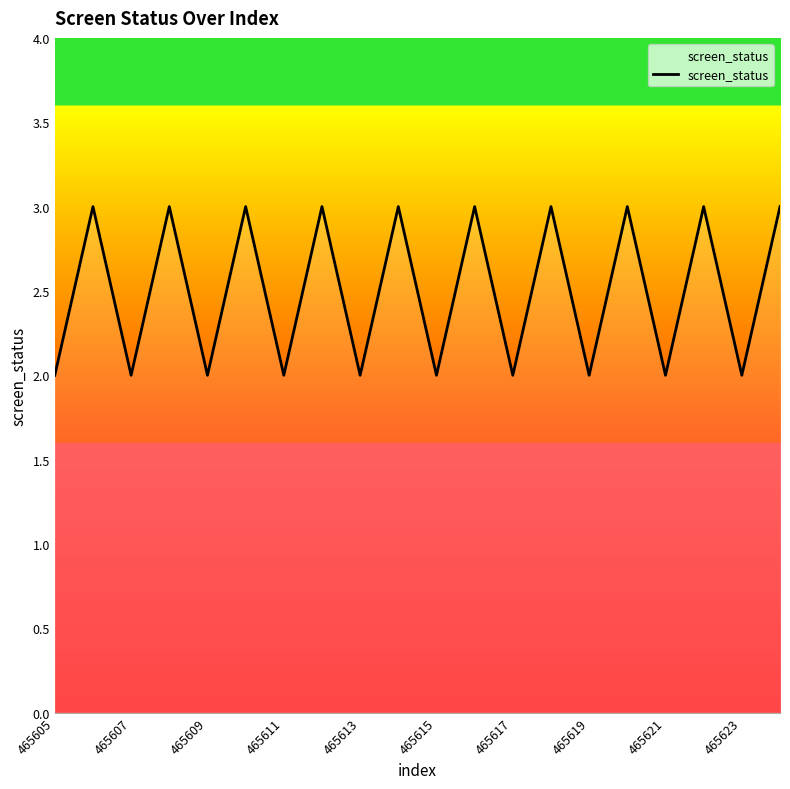

What is the maximum value shown in the chart?

3